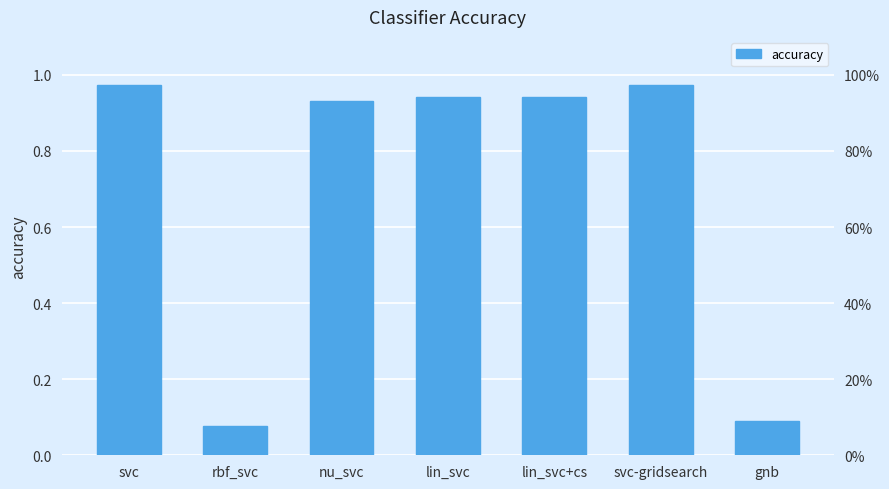

What position from the left is svc?

1